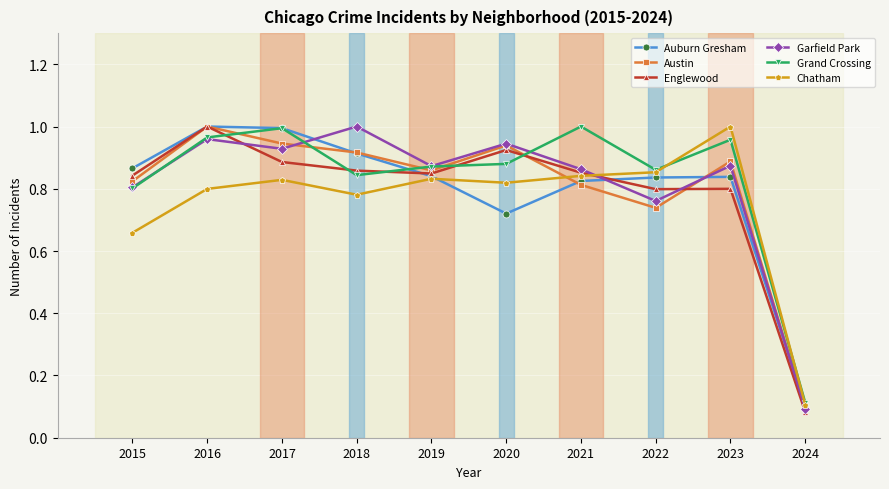

True or false: Englewood and Grand Crossing cross at least once.

True